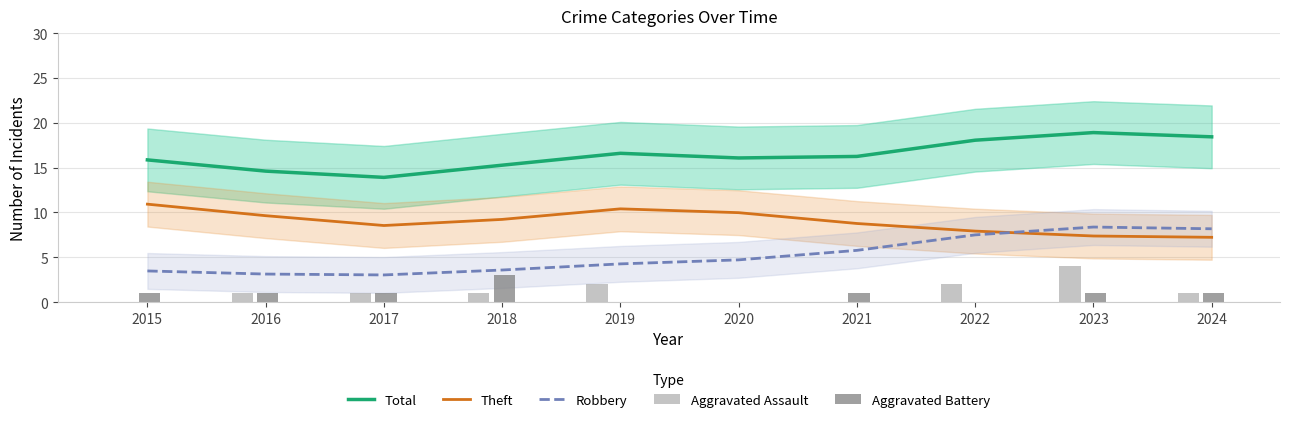

At which label does Aggravated Battery first exceed 1?

2018